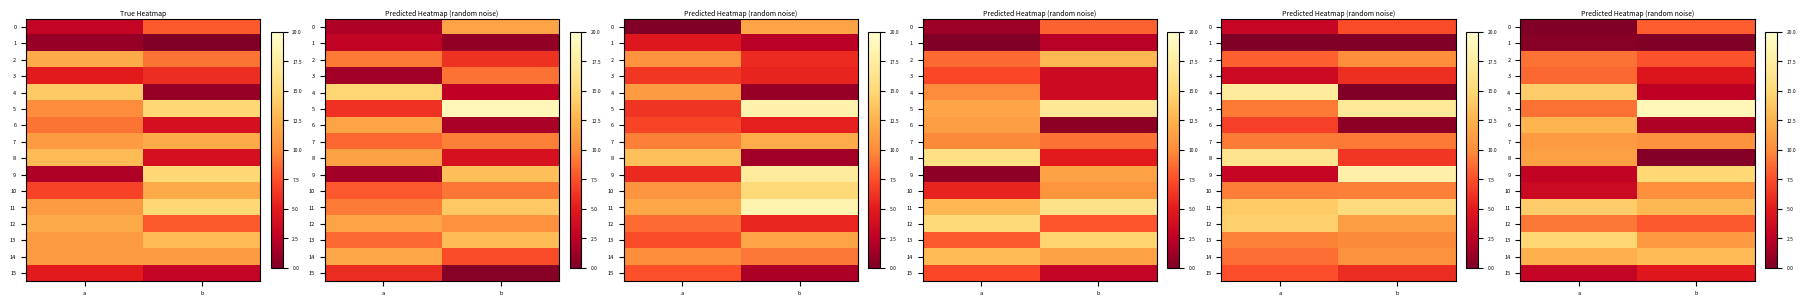

How many series are shown in this chart?

16